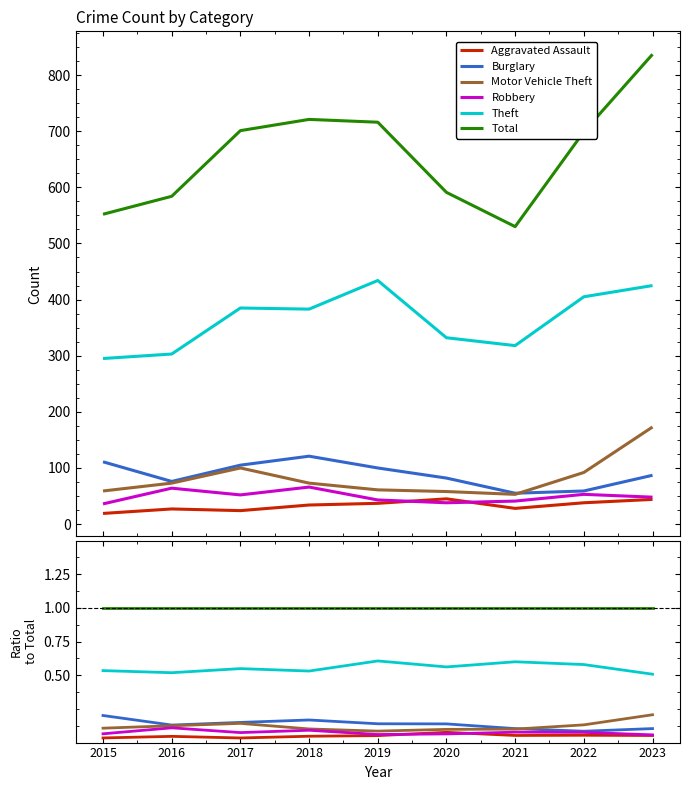

True or false: Burglary and Robbery intersect in this chart.

False